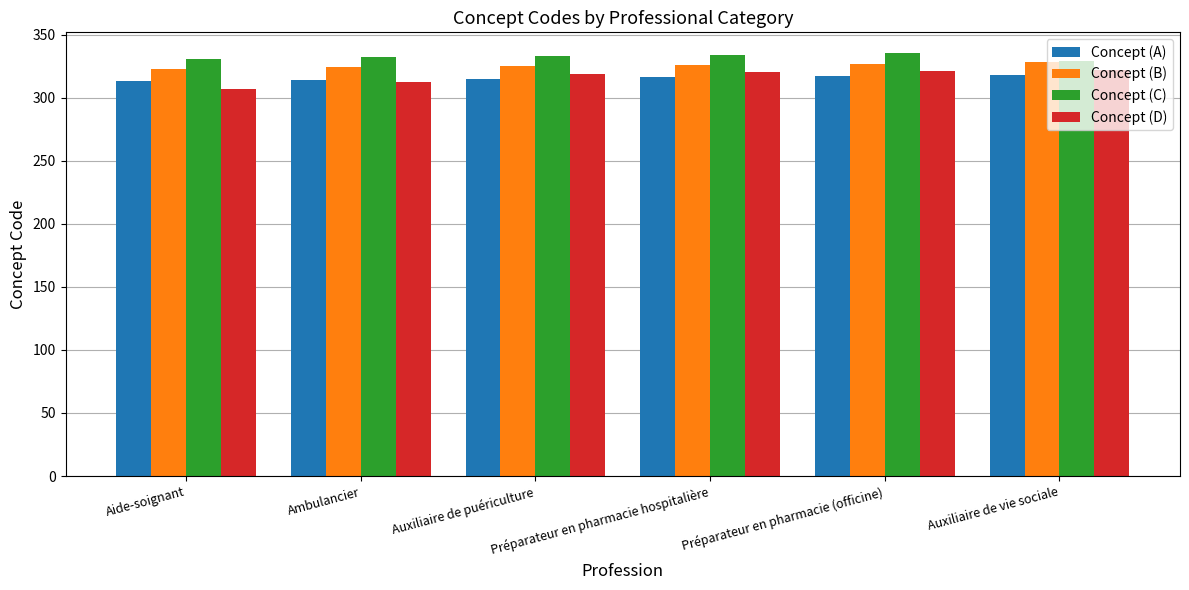

Which series has the largest range (max minus min)?

Concept (D)